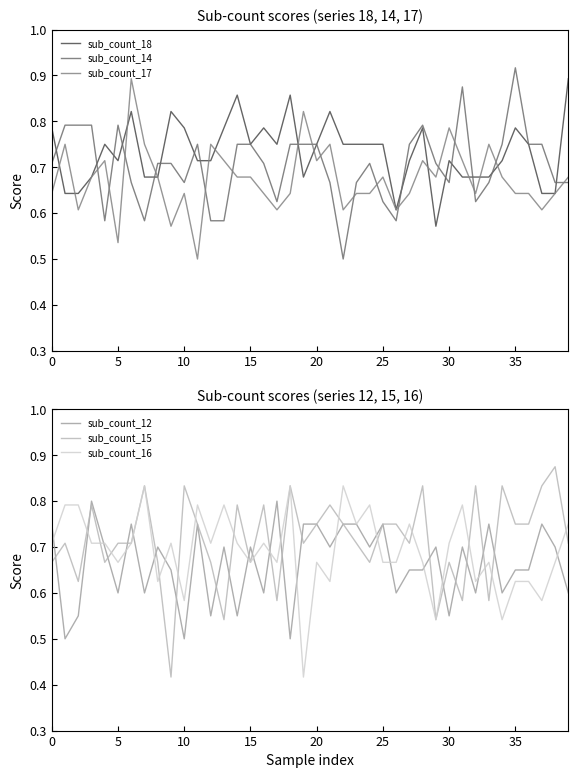

How many sub_count_16 values are between 0 and 1?

40